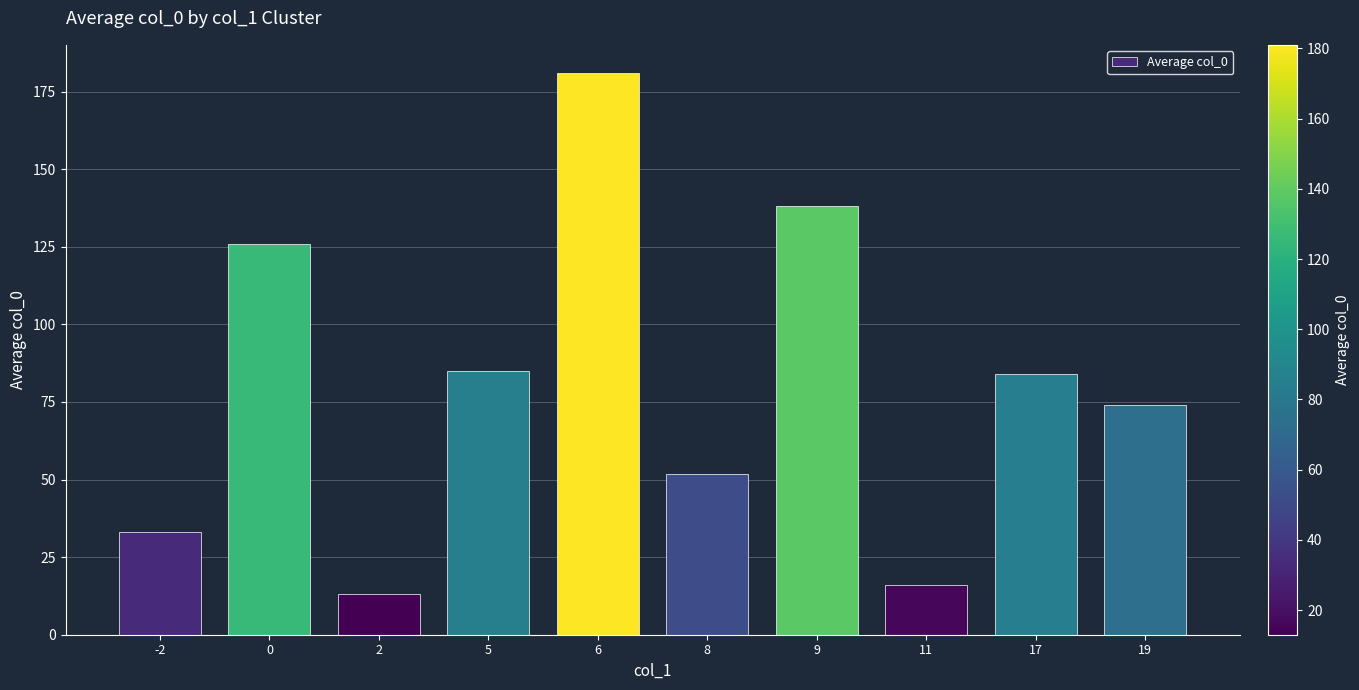

Which has a higher value, 2 or 6?

6